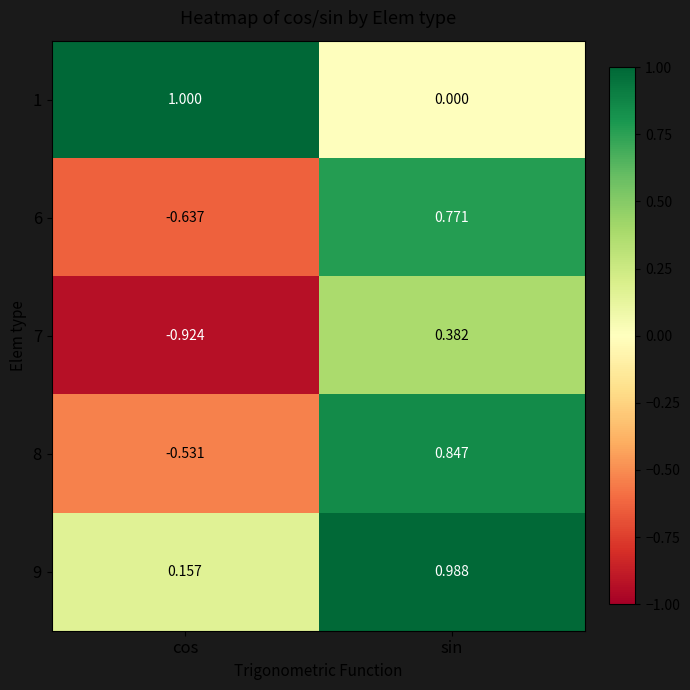

At which label is 8 closest to 0?

cos